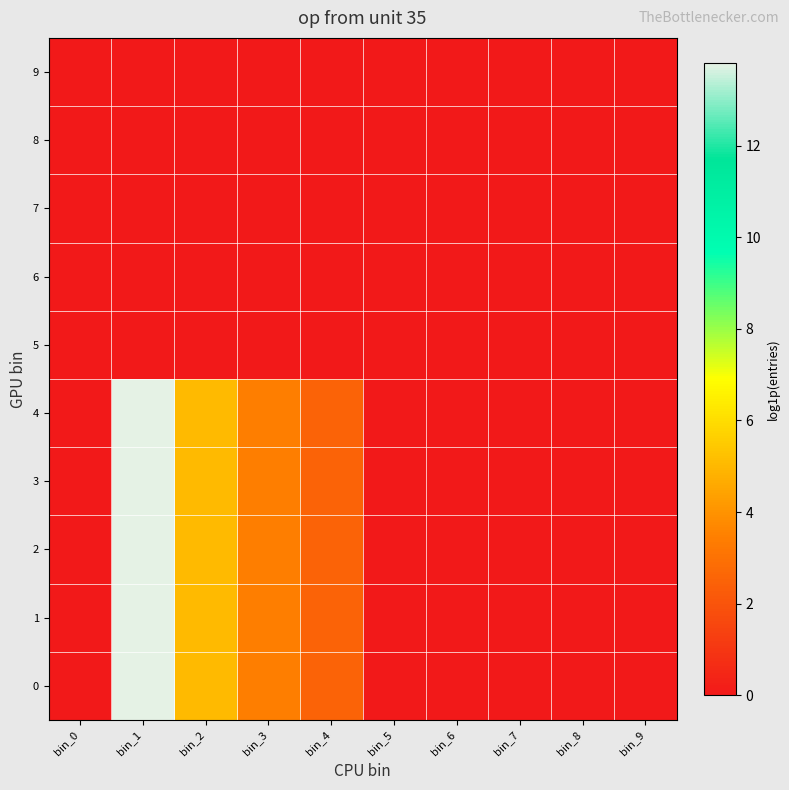

Reading left to right, transcribe all the data shown in this chart.

0: bin_0=0.0	bin_1=13.8	bin_2=5.1	bin_3=3.4	bin_4=2.5	bin_5=0.0	bin_6=0.0	bin_7=0.0	bin_8=0.0	bin_9=0.0
1: bin_0=0.0	bin_1=13.8	bin_2=5.1	bin_3=3.4	bin_4=2.5	bin_5=0.0	bin_6=0.0	bin_7=0.0	bin_8=0.0	bin_9=0.0
2: bin_0=0.0	bin_1=13.8	bin_2=5.1	bin_3=3.4	bin_4=2.5	bin_5=0.0	bin_6=0.0	bin_7=0.0	bin_8=0.0	bin_9=0.0
3: bin_0=0.0	bin_1=13.8	bin_2=5.1	bin_3=3.4	bin_4=2.5	bin_5=0.0	bin_6=0.0	bin_7=0.0	bin_8=0.0	bin_9=0.0
4: bin_0=0.0	bin_1=13.8	bin_2=5.1	bin_3=3.4	bin_4=2.5	bin_5=0.0	bin_6=0.0	bin_7=0.0	bin_8=0.0	bin_9=0.0
5: bin_0=0.0	bin_1=0.0	bin_2=0.0	bin_3=0.0	bin_4=0.0	bin_5=0.0	bin_6=0.0	bin_7=0.0	bin_8=0.0	bin_9=0.0
6: bin_0=0.0	bin_1=0.0	bin_2=0.0	bin_3=0.0	bin_4=0.0	bin_5=0.0	bin_6=0.0	bin_7=0.0	bin_8=0.0	bin_9=0.0
7: bin_0=0.0	bin_1=0.0	bin_2=0.0	bin_3=0.0	bin_4=0.0	bin_5=0.0	bin_6=0.0	bin_7=0.0	bin_8=0.0	bin_9=0.0
8: bin_0=0.0	bin_1=0.0	bin_2=0.0	bin_3=0.0	bin_4=0.0	bin_5=0.0	bin_6=0.0	bin_7=0.0	bin_8=0.0	bin_9=0.0
9: bin_0=0.0	bin_1=0.0	bin_2=0.0	bin_3=0.0	bin_4=0.0	bin_5=0.0	bin_6=0.0	bin_7=0.0	bin_8=0.0	bin_9=0.0